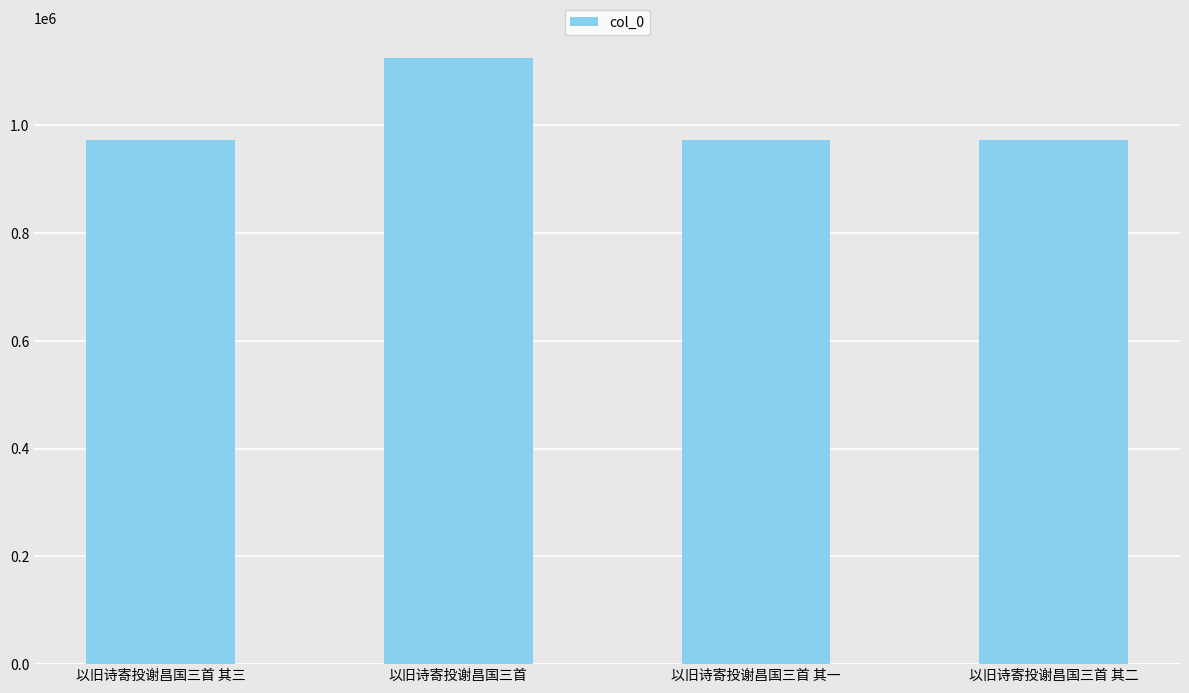

What is the smallest value displayed?

972233